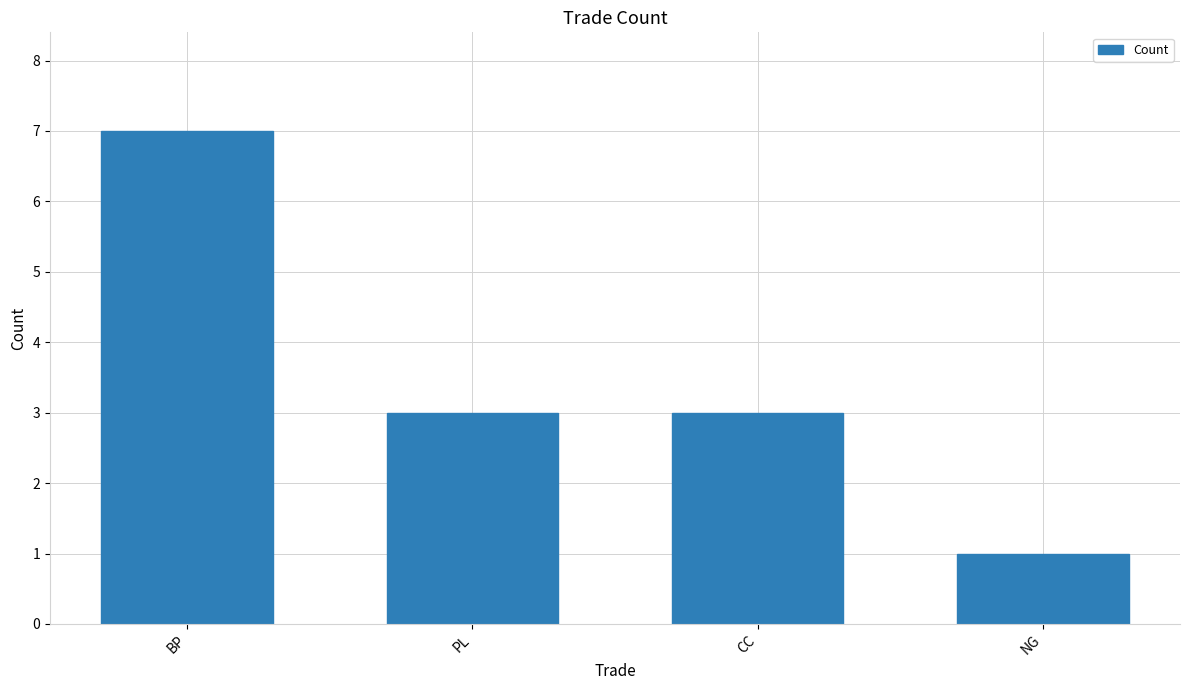

What is the sum of all values?

14